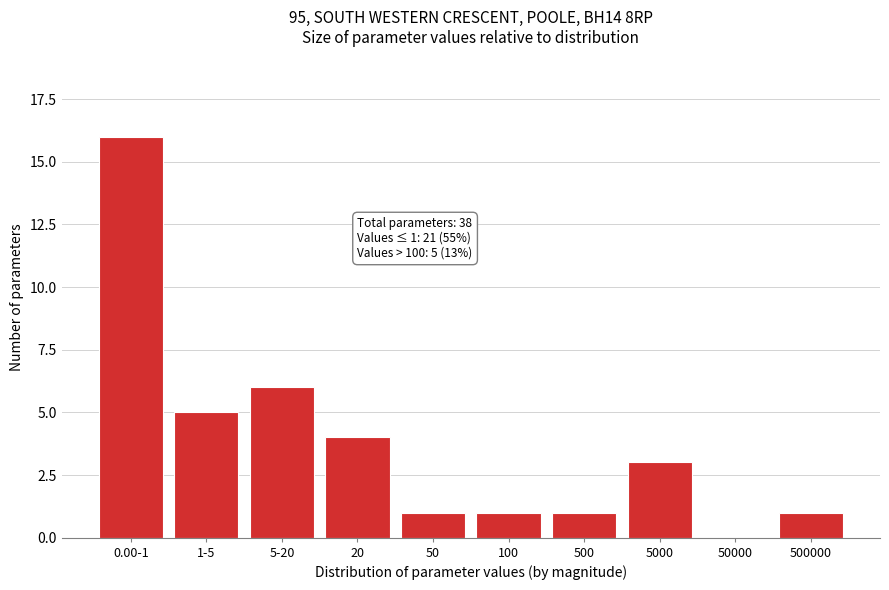

Reading right to left, transcribe all the data shown in this chart.

500000=1	50000=0	5000=3	500=1	100=1	50=1	20=4	5-20=6	1-5=5	0.00-1=16